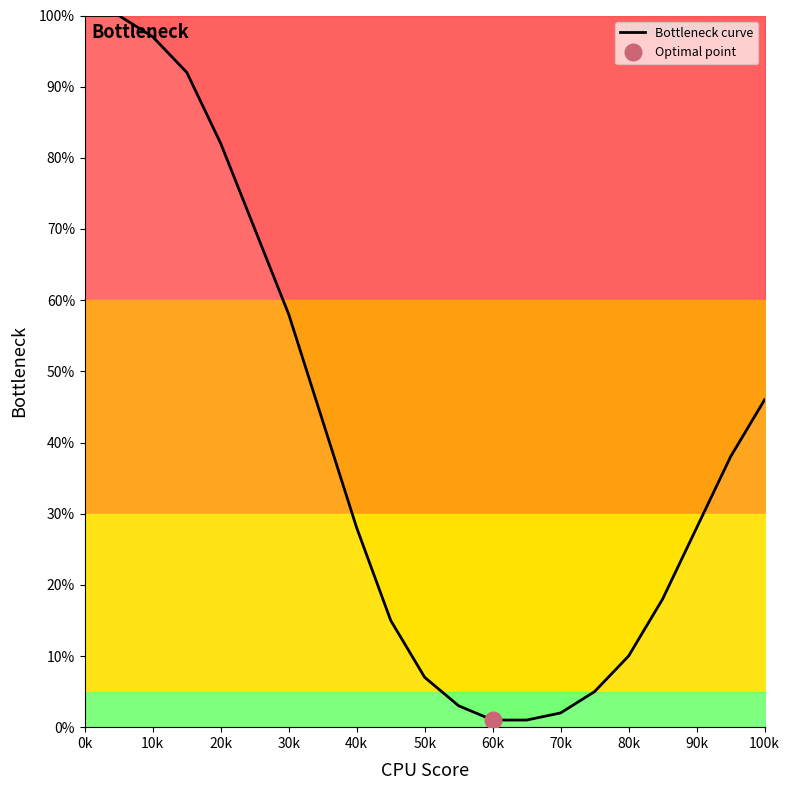

How many data points does each series have?

21